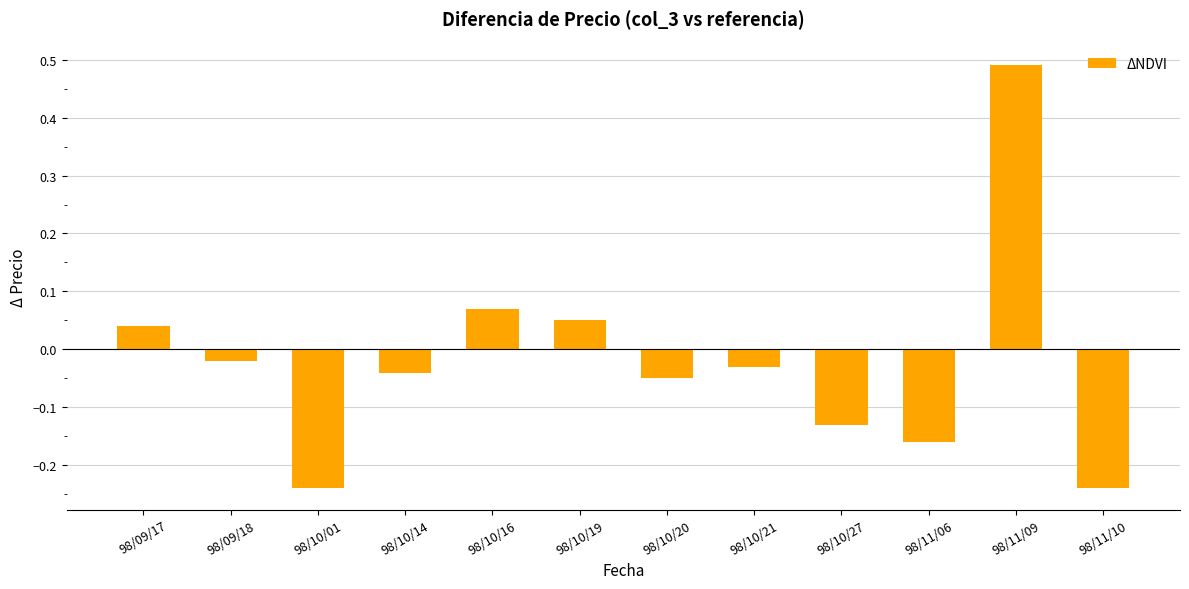

What is the sum of the values at 98/11/10 and 98/11/06?

-0.4